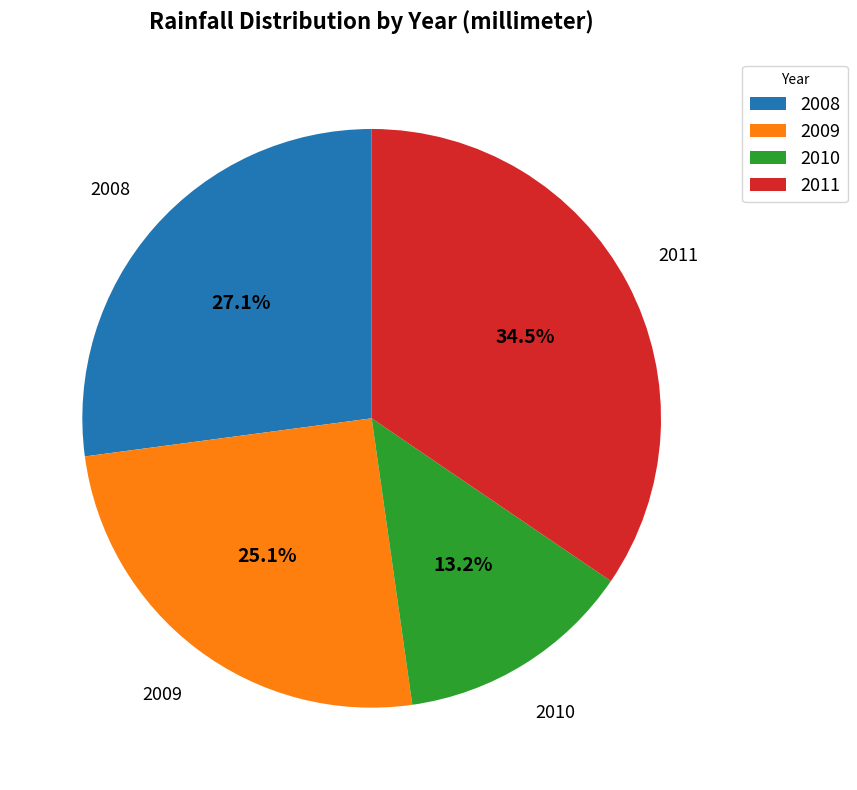

Which slice is the smallest?

2010